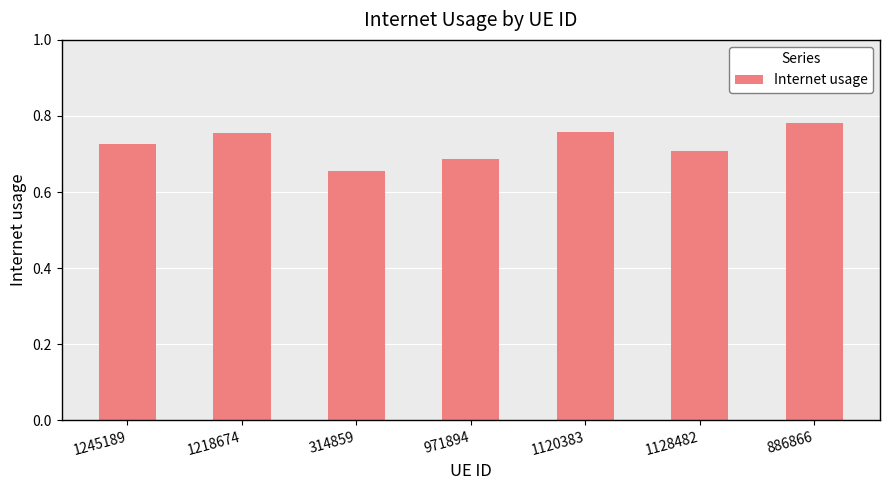

Between 1245189 and 886866, which is larger?

886866